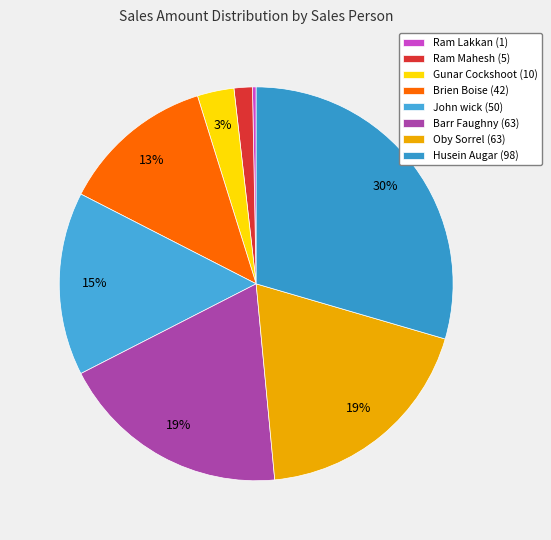

True or false: Gunar Cockshoot accounts for 13% of the total.

False